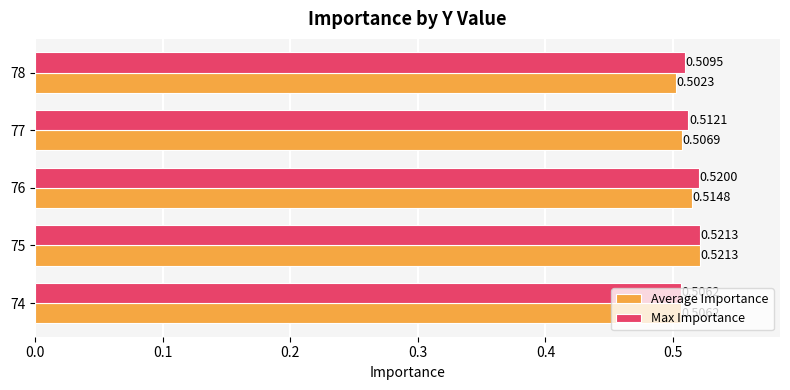

List the series in order of their overall mean, highest first.

Max Importance, Average Importance